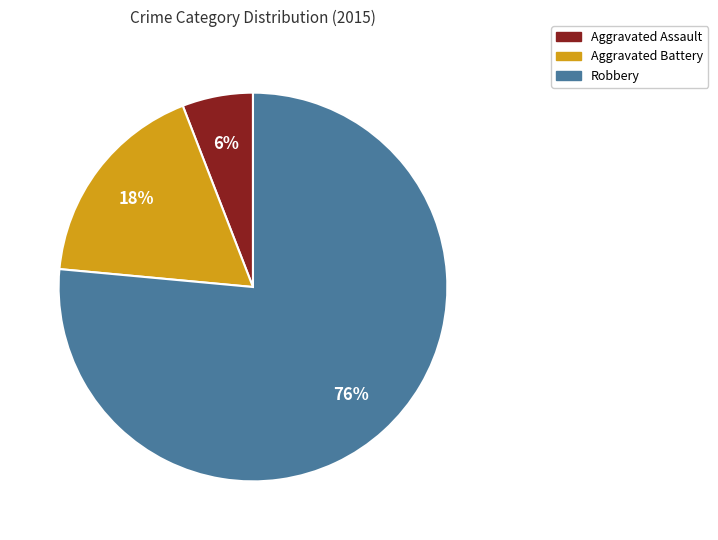

Is the sum of Aggravated Assault and Aggravated Battery greater than half?

No